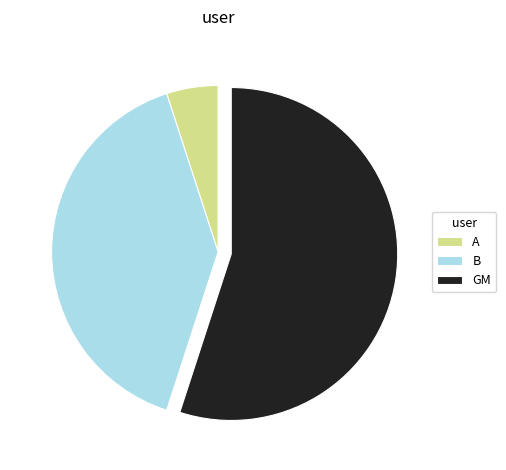

What is the largest slice in the pie chart?

GM